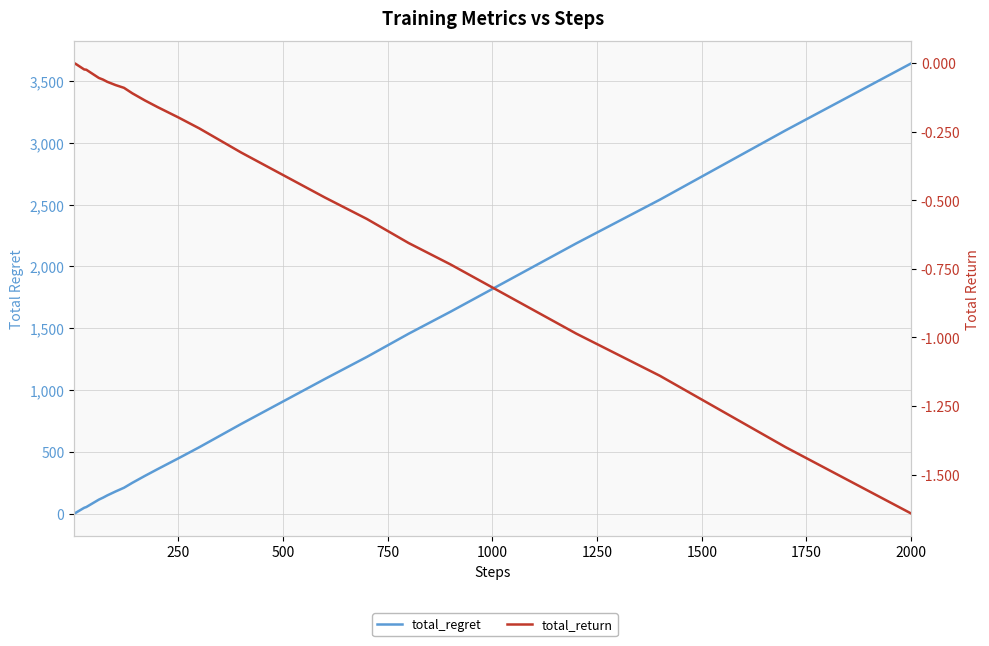

True or false: total_regret and total_return intersect in this chart.

False